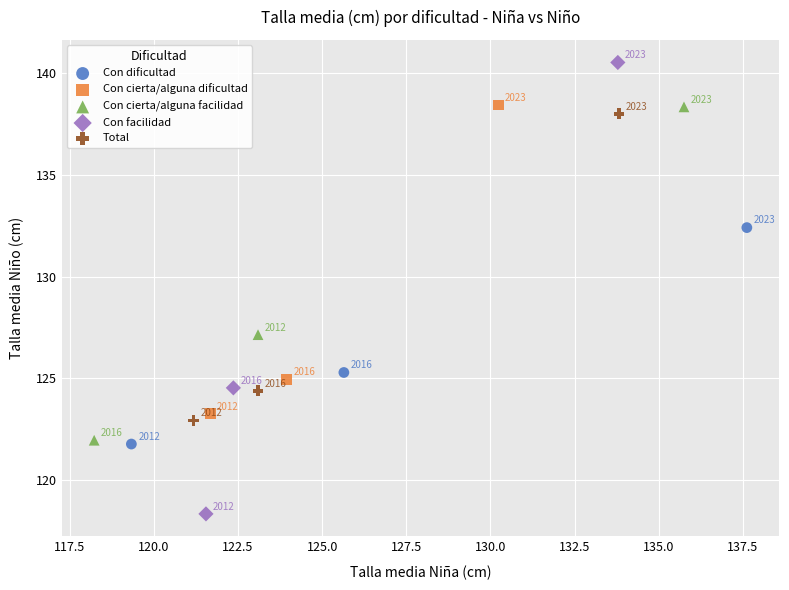

Which series reaches the minimum Y coordinate?

Con facilidad